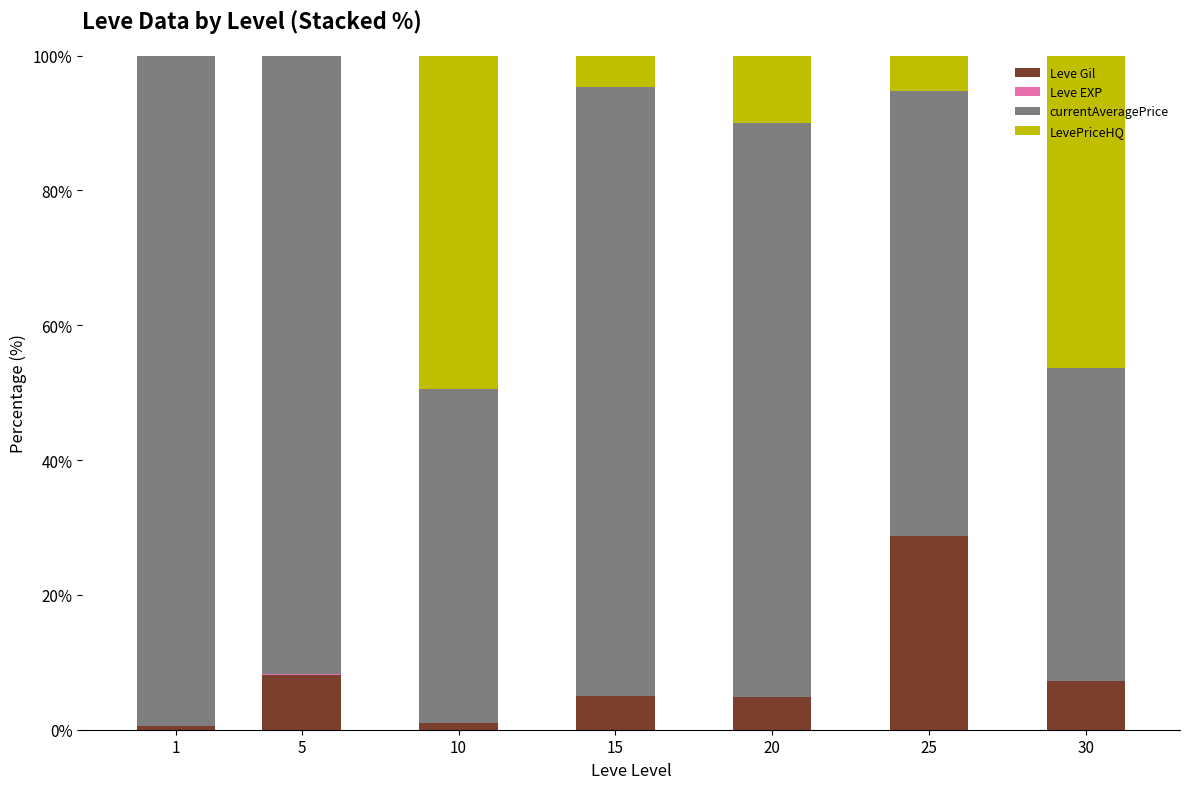

Is it true that Leve Gil equals 5.0 at 15?

True